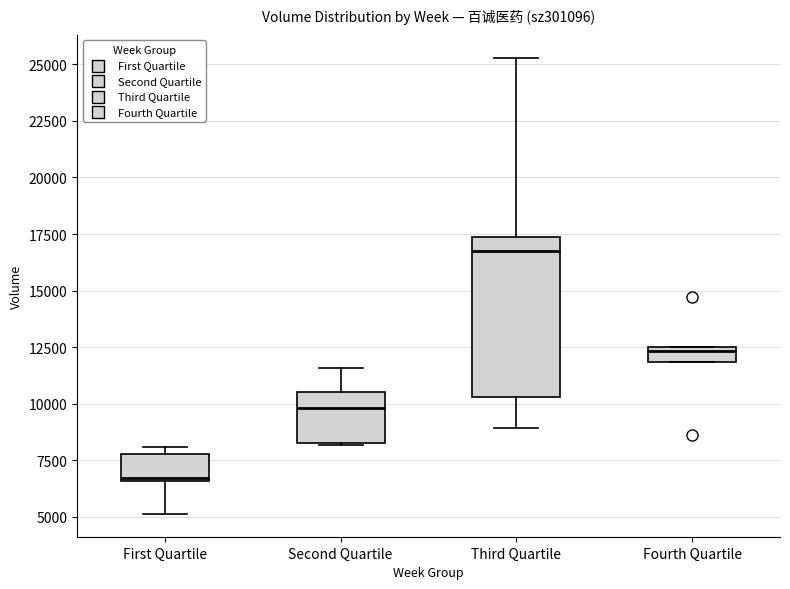

Which box is the tallest, from its lower edge to its upper edge?

Third Quartile